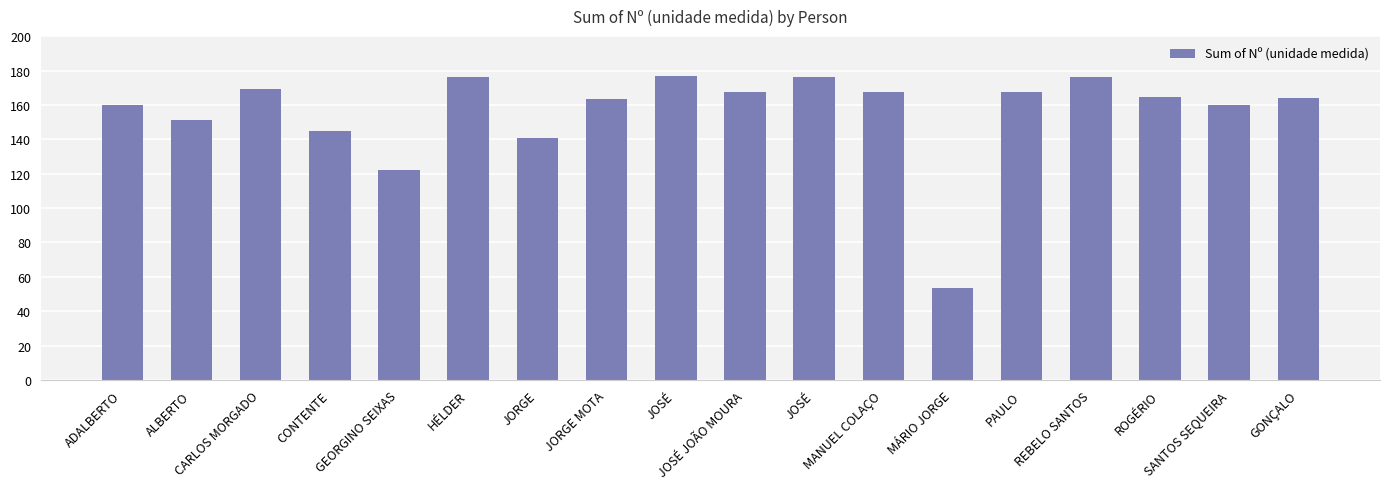

How many data points does each series have?

18